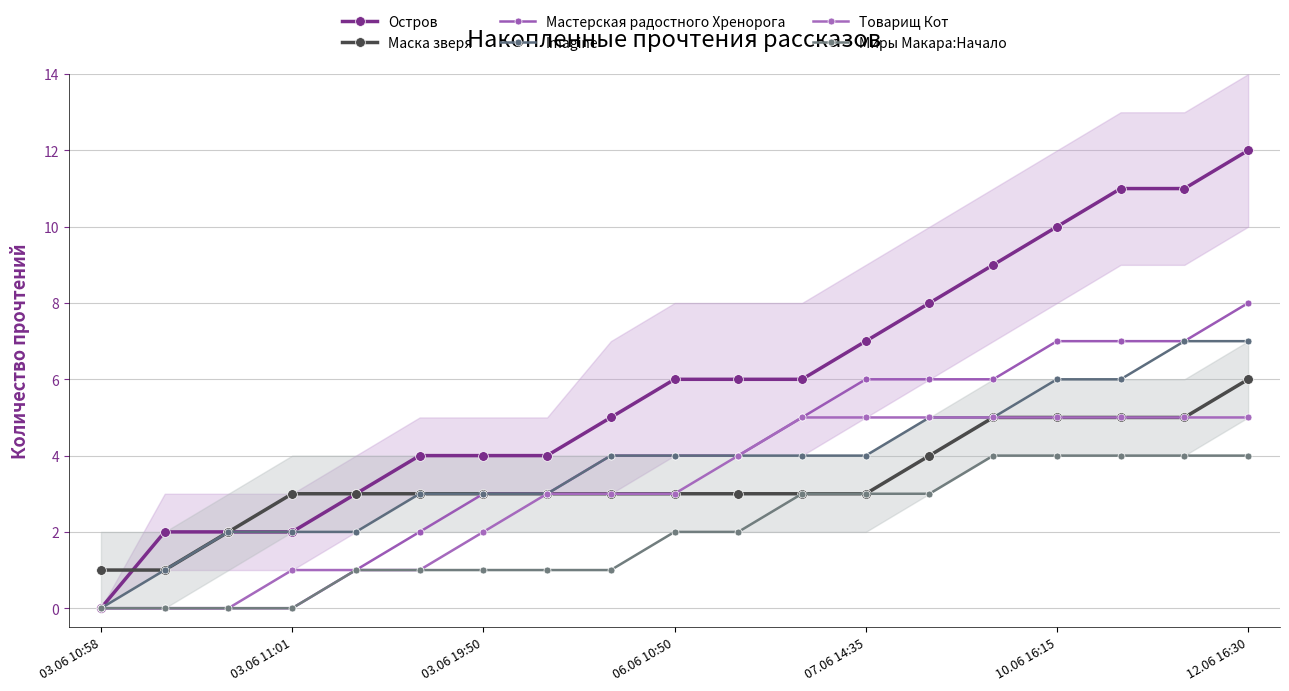

What value does the Миры Макара:Начало series have at 12.06 16:30?

4